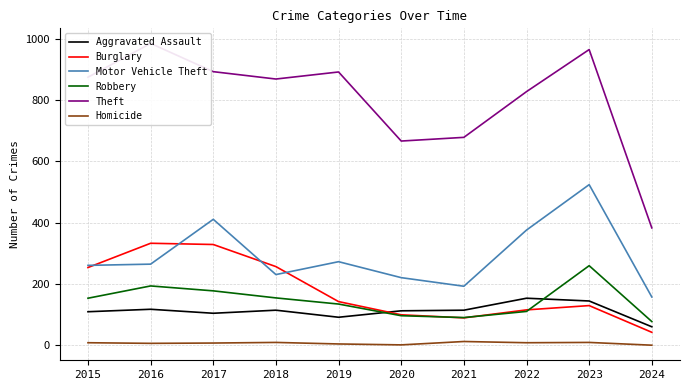

Reading left to right, transcribe all the data shown in this chart.

Aggravated Assault: 2015=110	2016=118	2017=105	2018=115	2019=92	2020=113	2021=115	2022=154	2023=145	2024=61
Burglary: 2015=254	2016=333	2017=329	2018=257	2019=143	2020=100	2021=90	2022=116	2023=130	2024=43
Motor Vehicle Theft: 2015=261	2016=265	2017=411	2018=231	2019=273	2020=221	2021=193	2022=376	2023=524	2024=158
Robbery: 2015=154	2016=194	2017=178	2018=155	2019=135	2020=97	2021=91	2022=111	2023=260	2024=78
Theft: 2015=874	2016=984	2017=892	2018=868	2019=891	2020=666	2021=678	2022=827	2023=964	2024=383
Homicide: 2015=9	2016=7	2017=8	2018=10	2019=5	2020=2	2021=13	2022=9	2023=10	2024=1